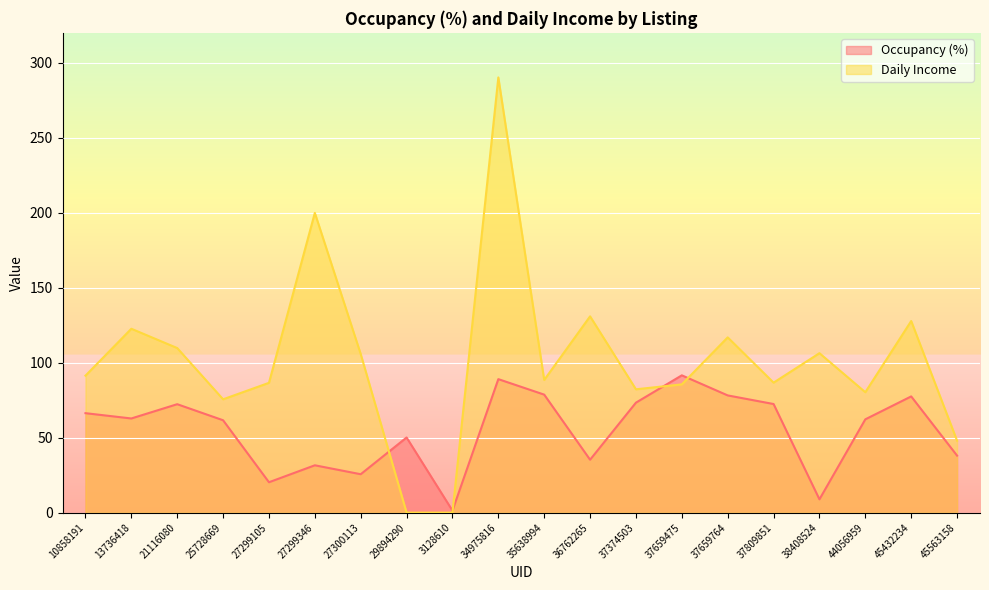

What is the difference between the maximum and minimum values in the Occupancy (%) series?

90.2